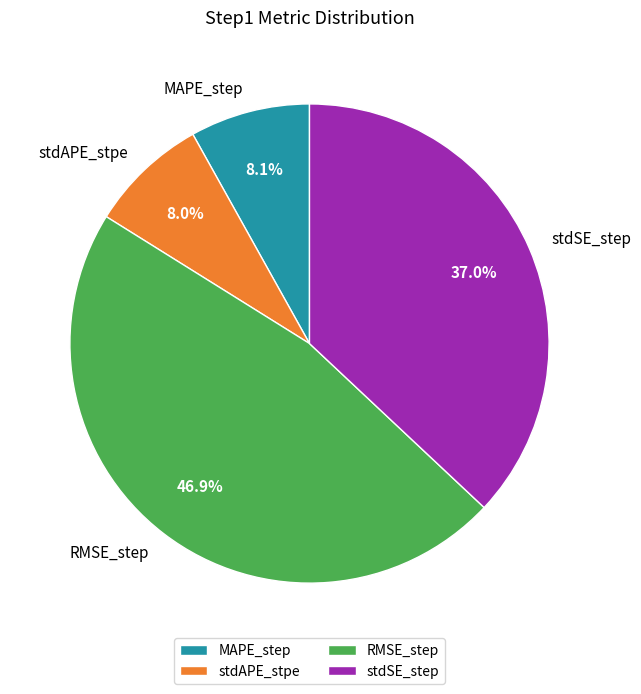

To the nearest percent, what portion does MAPE_step represent?

8%